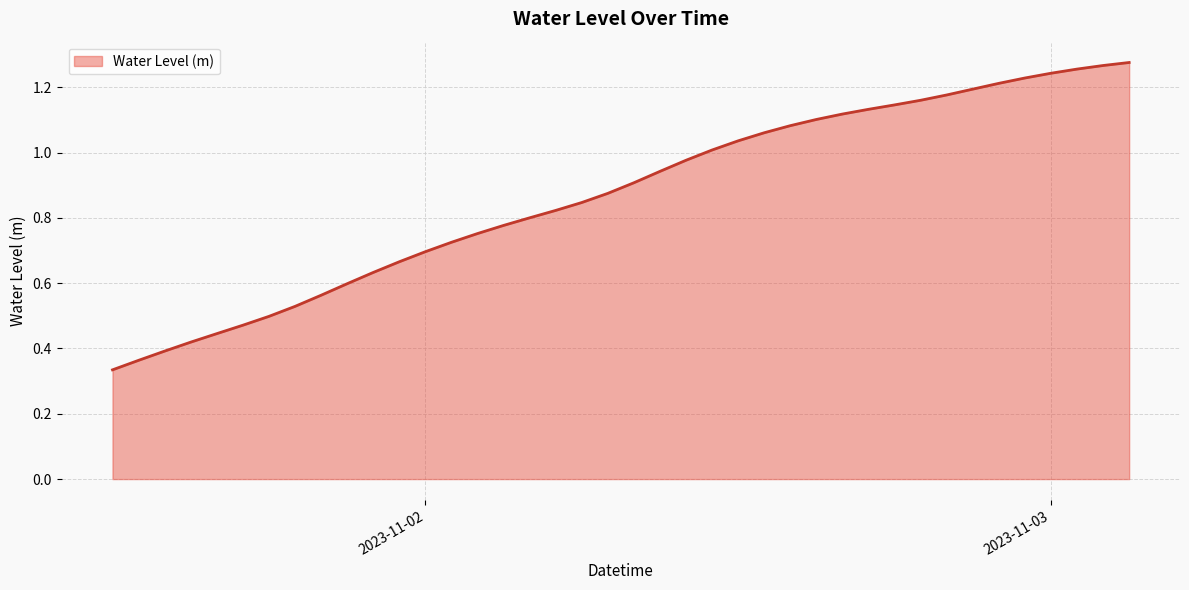

How many lines are shown in the chart?

1